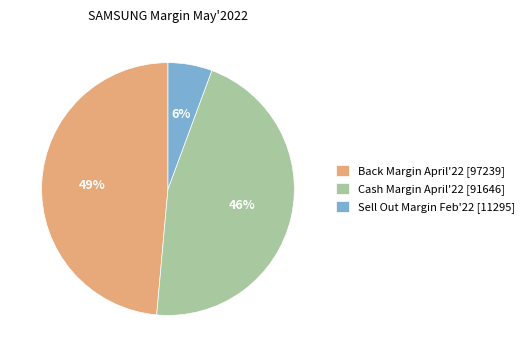

What percentage is the Cash Margin April'22 slice, to the nearest percent?

46%